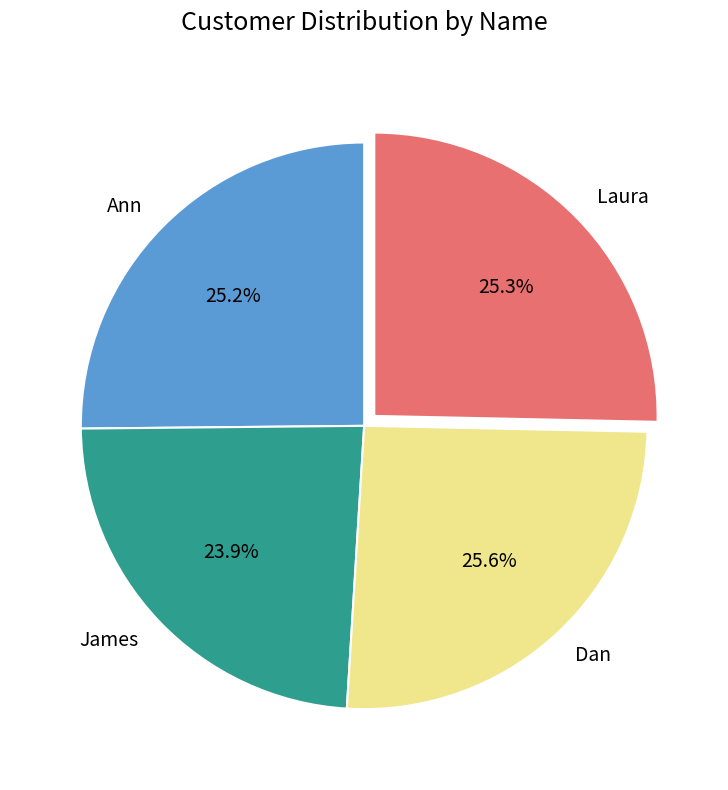

What percentage is the Laura slice, to the nearest percent?

25%